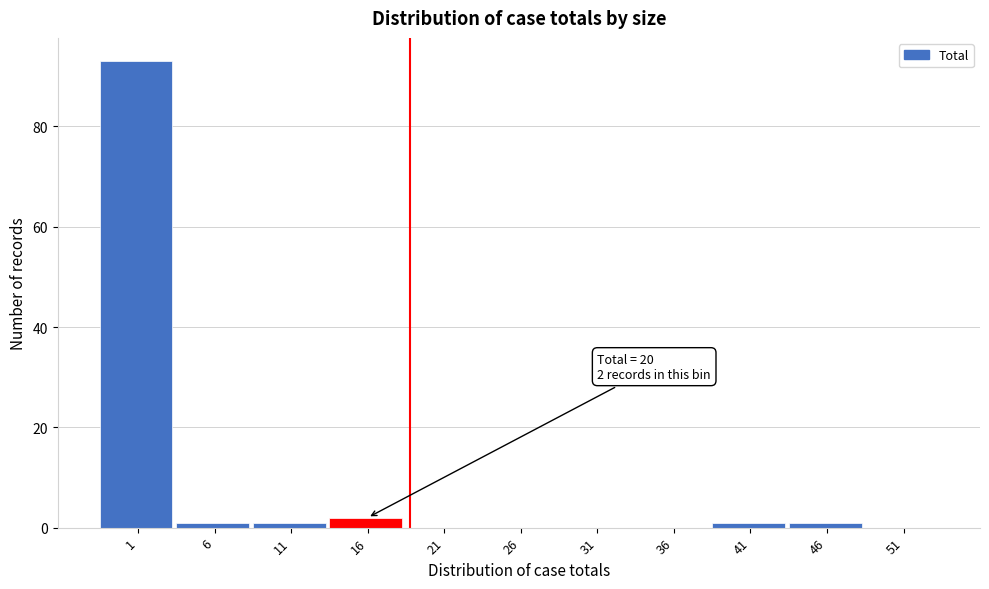

Reading right to left, extract all data points from this chart.

51=0	46=1	41=1	36=0	31=0	26=0	21=0	16=2	11=1	6=1	1=93